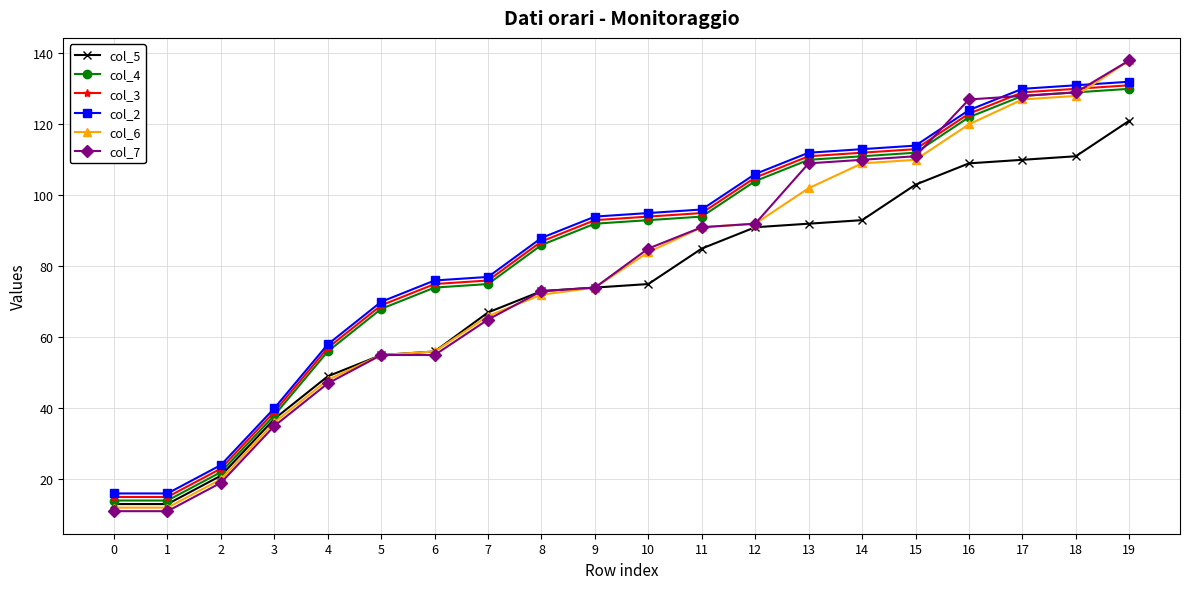

Reading left to right, what are all the values shown in this chart?

col_5: 0=13	1=13	2=21	3=37	4=49	5=55	6=56	7=67	8=73	9=74	10=75	11=85	12=91	13=92	14=93	15=103	16=109	17=110	18=111	19=121
col_4: 0=14	1=14	2=22	3=38	4=56	5=68	6=74	7=75	8=86	9=92	10=93	11=94	12=104	13=110	14=111	15=112	16=122	17=128	18=129	19=130
col_3: 0=15	1=15	2=23	3=39	4=57	5=69	6=75	7=76	8=87	9=93	10=94	11=95	12=105	13=111	14=112	15=113	16=123	17=129	18=130	19=131
col_2: 0=16	1=16	2=24	3=40	4=58	5=70	6=76	7=77	8=88	9=94	10=95	11=96	12=106	13=112	14=113	15=114	16=124	17=130	18=131	19=132
col_6: 0=12	1=12	2=20	3=36	4=48	5=55	6=56	7=66	8=72	9=74	10=84	11=91	12=92	13=102	14=109	15=110	16=120	17=127	18=128	19=138
col_7: 0=11	1=11	2=19	3=35	4=47	5=55	6=55	7=65	8=73	9=74	10=85	11=91	12=92	13=109	14=110	15=111	16=127	17=128	18=129	19=138